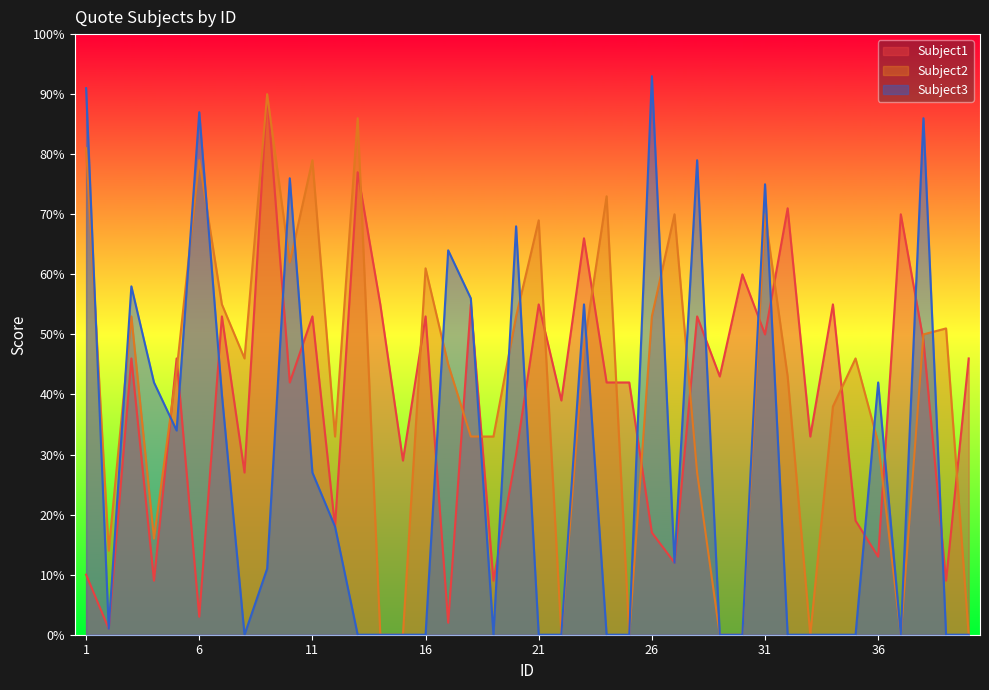

The value of Subject2 at 32 is 43. True or false?

True